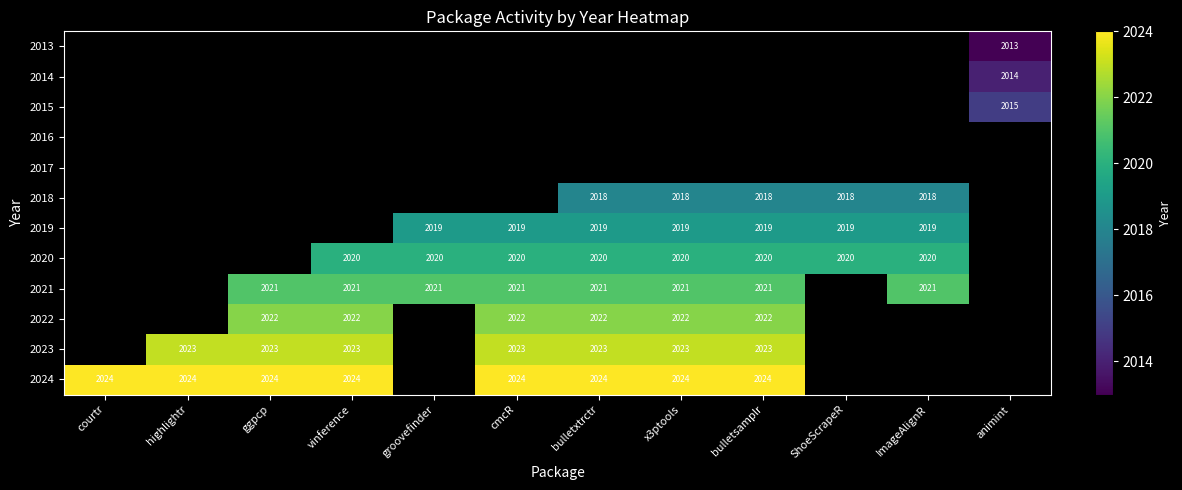

What is the greatest value displayed?

2024.0